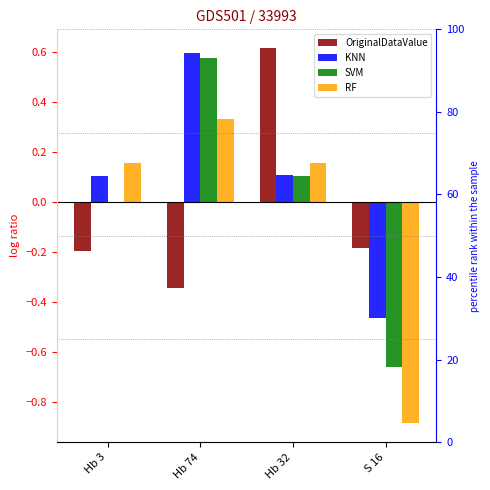

What is the approximate value of OriginalDataValue at Hb 32?

0.6